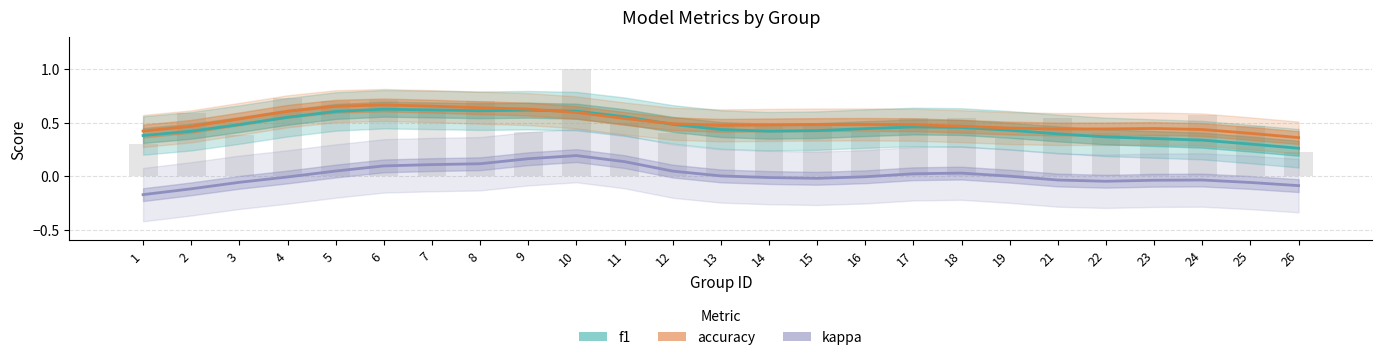

Reading left to right, transcribe all the data shown in this chart.

f1: 0.4	0.4	0.5	0.6	0.6	0.6	0.6	0.6	0.6	0.6	0.6	0.5	0.4	0.4	0.4	0.4	0.5	0.5	0.4	0.4	0.4	0.4	0.3	0.3	0.3
accuracy: 0.4	0.5	0.5	0.6	0.7	0.7	0.7	0.6	0.6	0.6	0.5	0.5	0.5	0.5	0.5	0.5	0.5	0.5	0.4	0.4	0.4	0.4	0.4	0.4	0.4
kappa: -0.2	-0.1	-0.1	-0.0	0.0	0.1	0.1	0.1	0.2	0.2	0.1	0.0	0.0	-0.0	-0.0	-0.0	0.0	0.0	-0.0	-0.0	-0.0	-0.0	-0.0	-0.1	-0.1